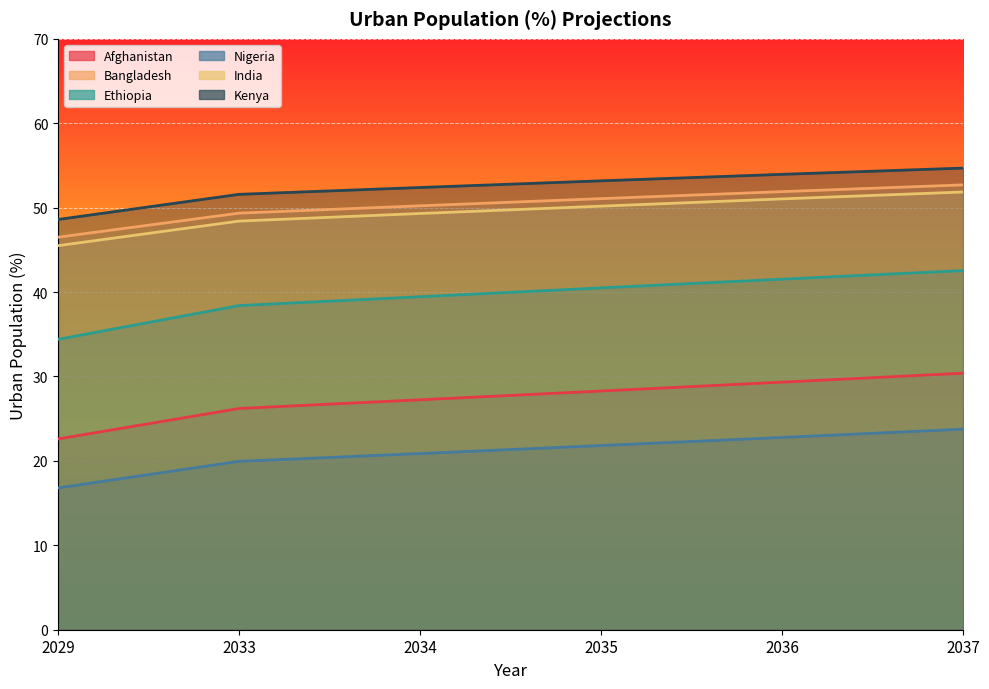

Between 2035 and 2036, which is larger?

2036